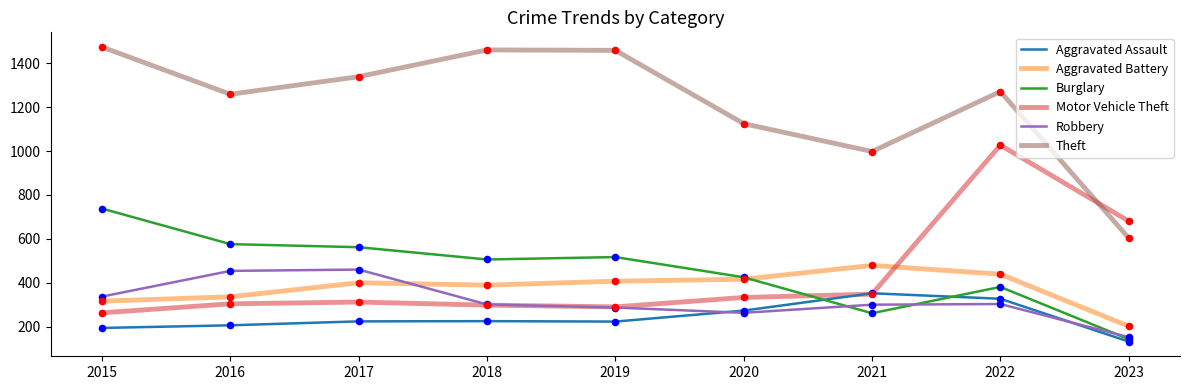

Which series has the largest total across all categories?

Theft